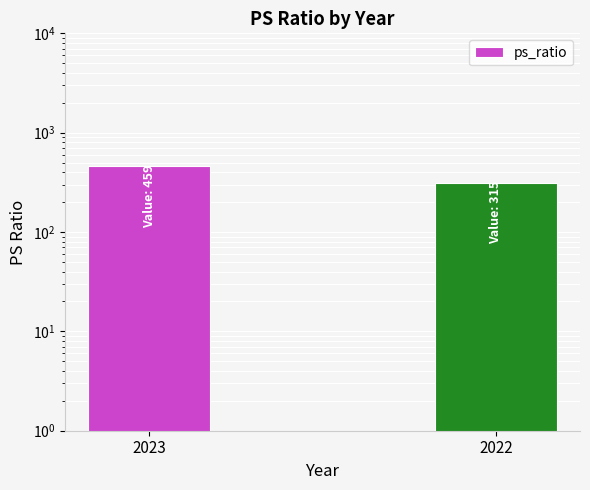

Reading left to right, transcribe all the data shown in this chart.

2023=459	2022=315